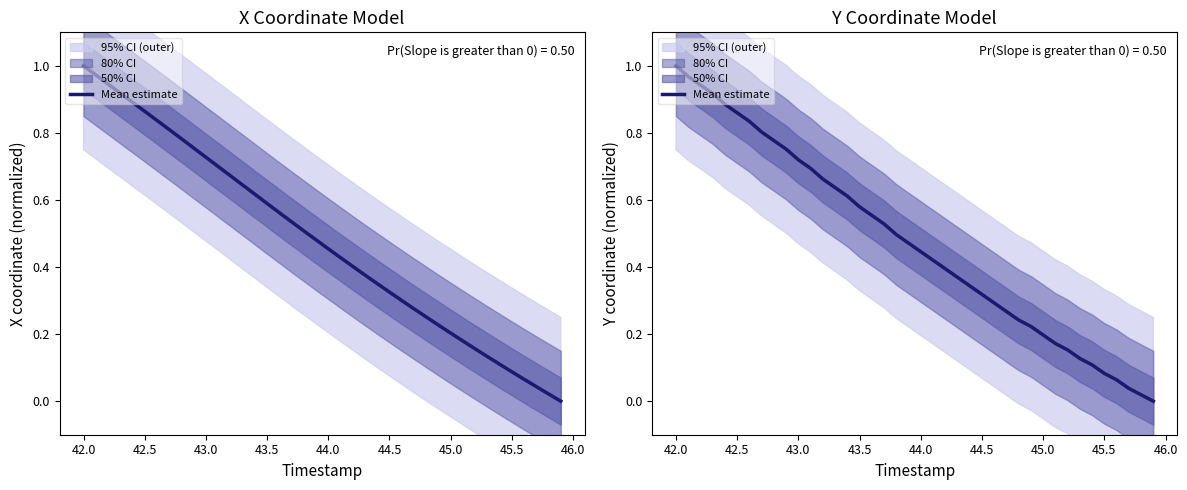

How many data points does each series have?

40